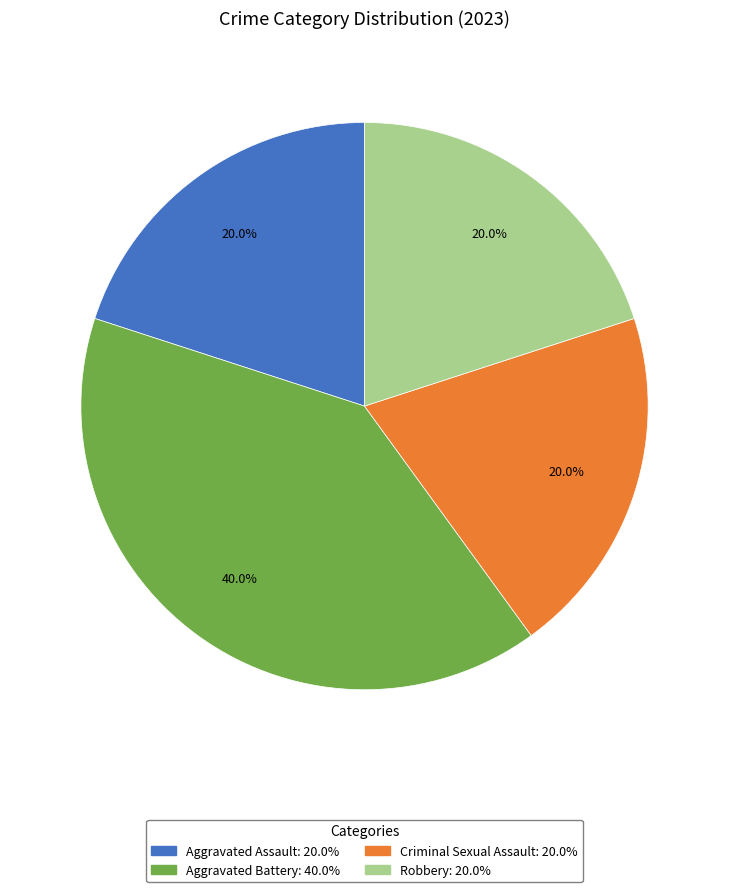

True or false: Criminal Sexual Assault accounts for 9% of the total.

False